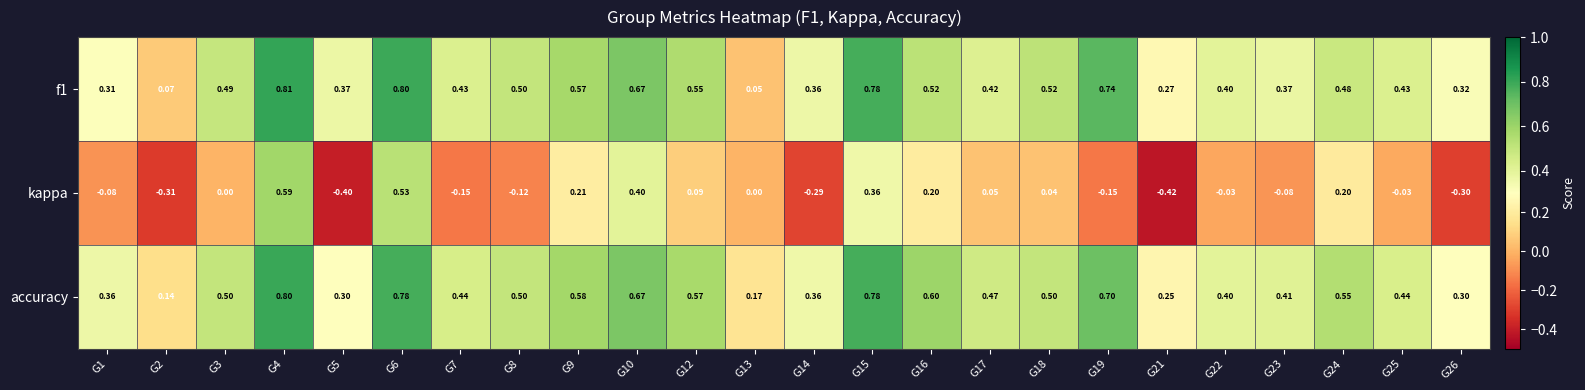

Is the value of kappa at G16 greater than the value of f1 at G18?

No